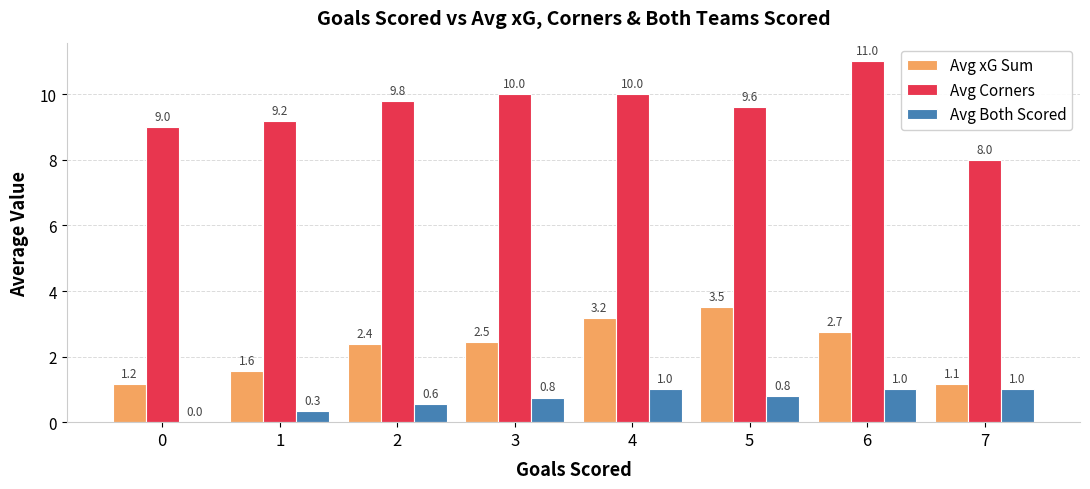

What is the sum of the Avg xG Sum values at 4 and 6?

5.9